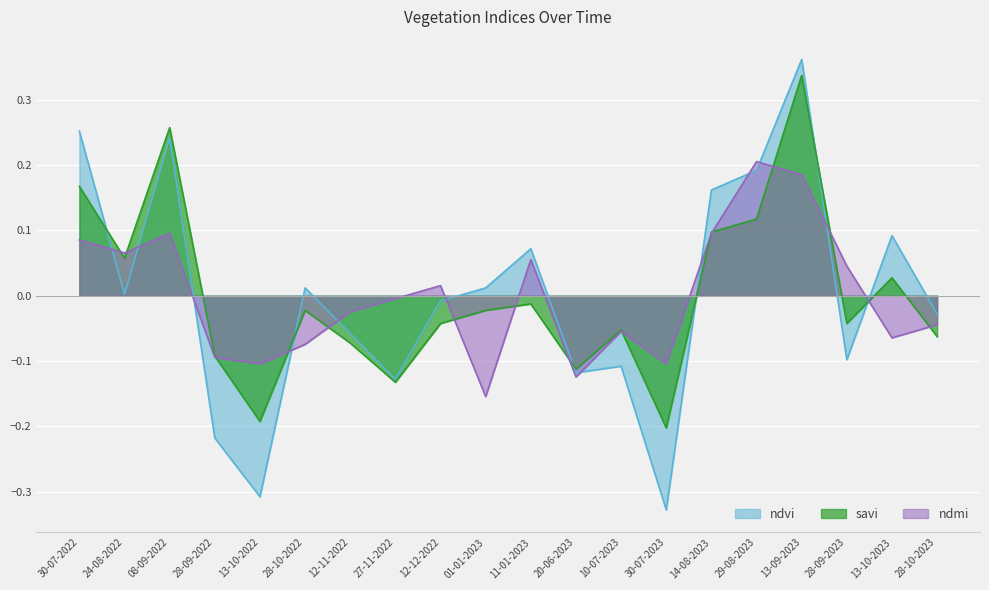

How many times do ndmi and ndvi cross each other?

12